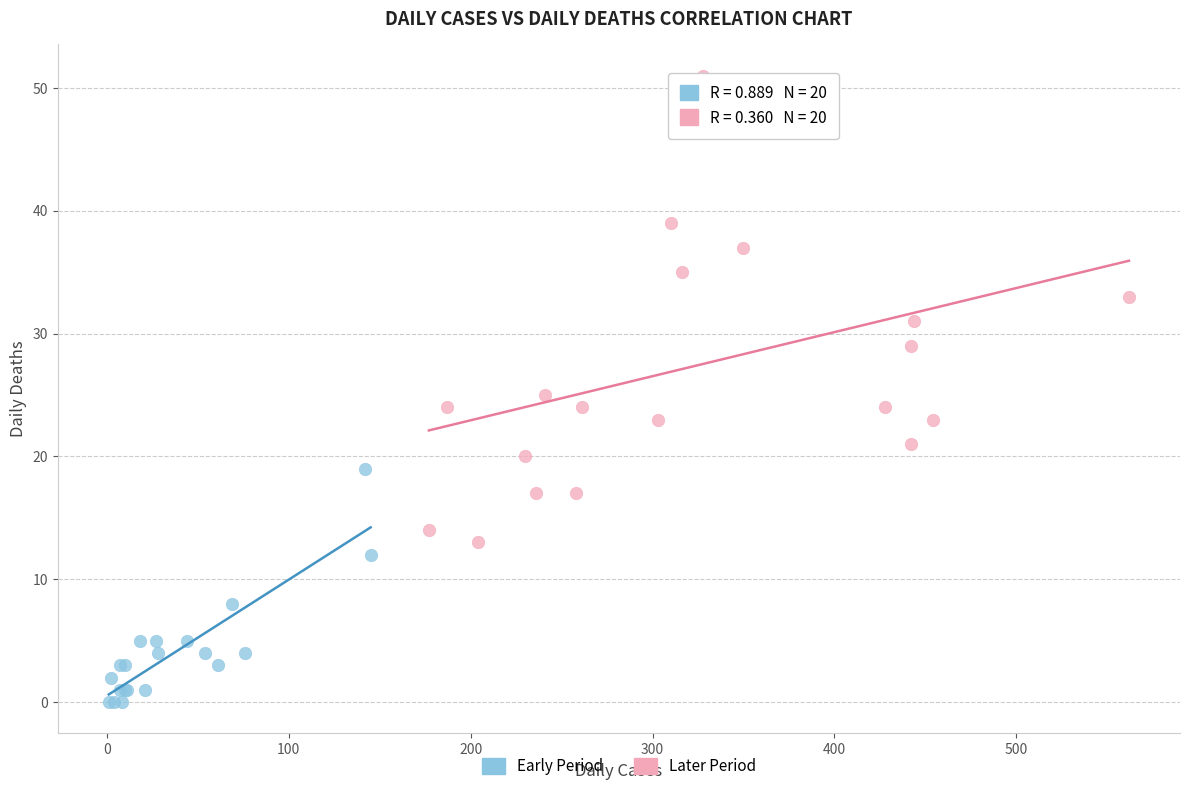

Which series has the largest Y range (max minus min)?

Later Period